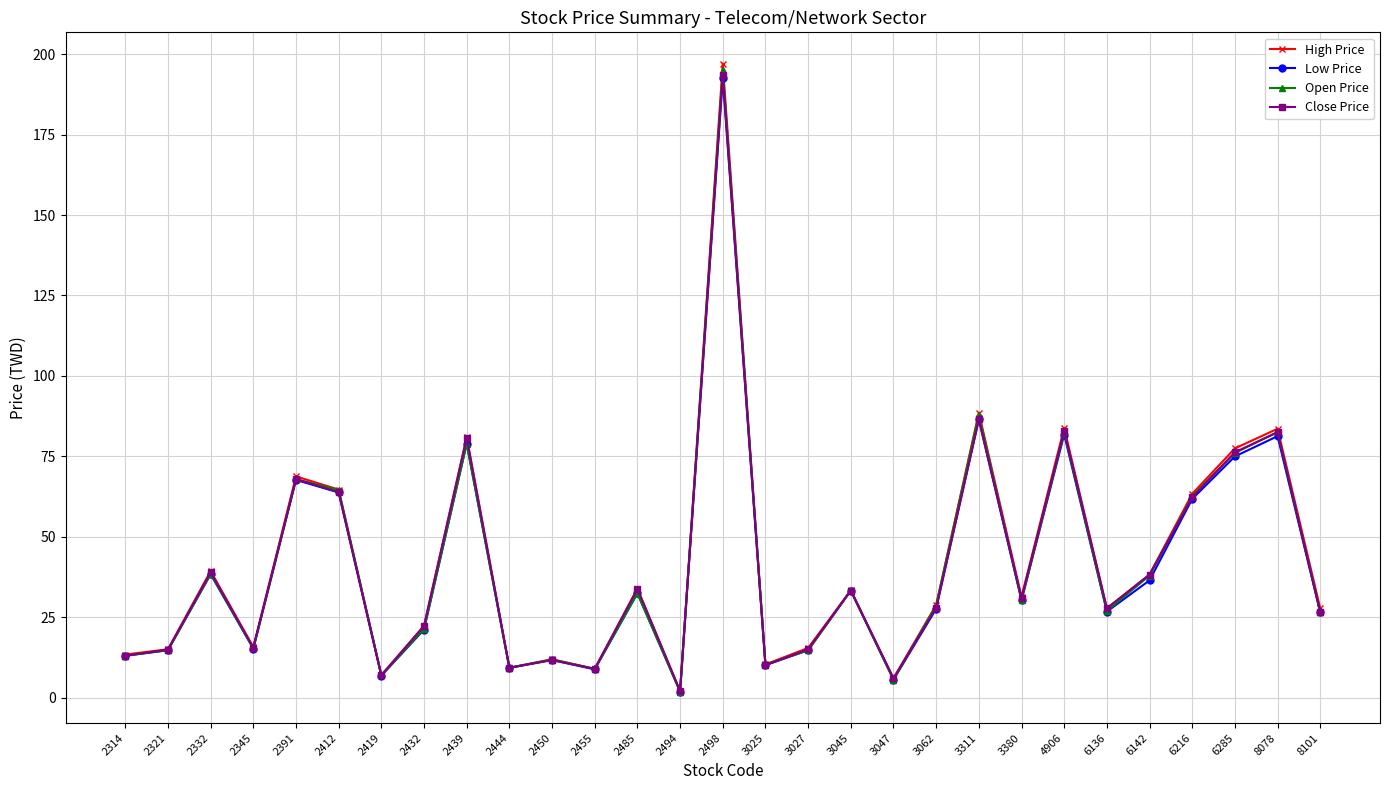

Does the chart have visible grid lines?

Yes